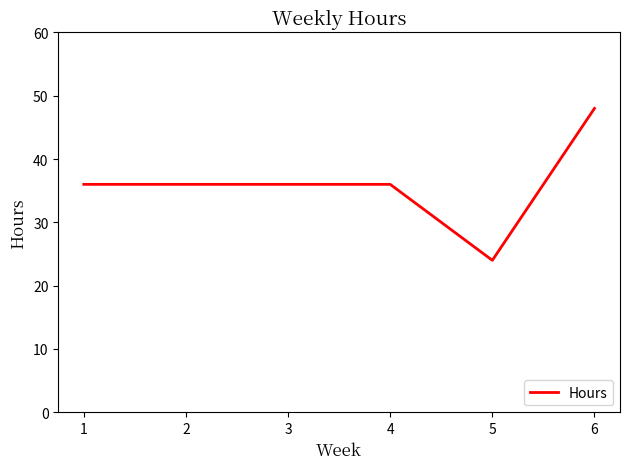

What is the ratio of the value at 2 to the value at 1?

1.0